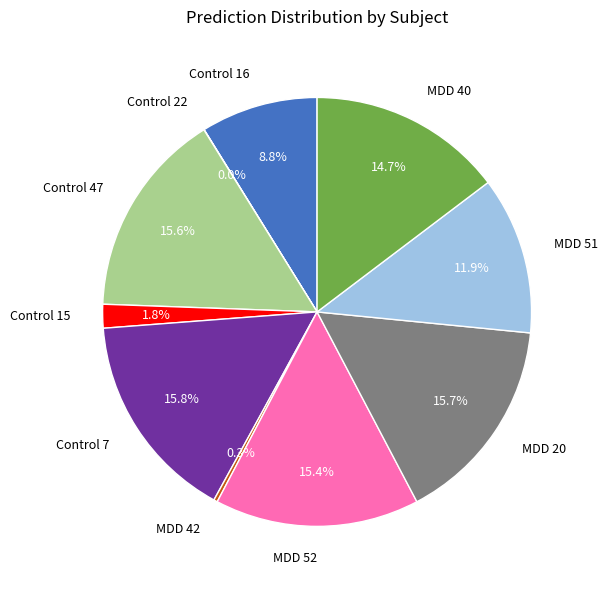

Which has a higher value, MDD 51 or MDD 42?

MDD 51